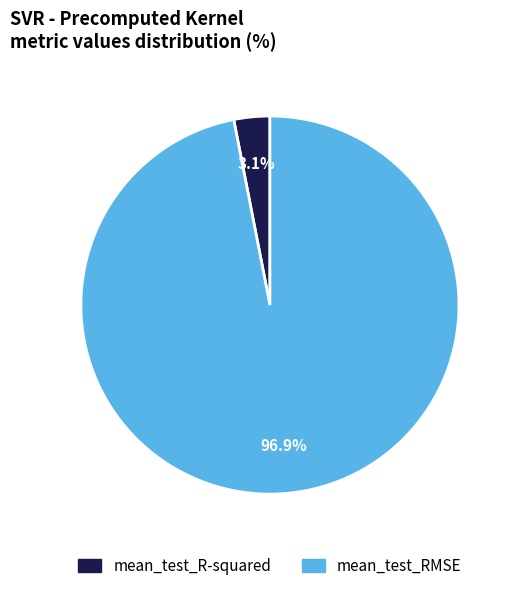

Which slice is the largest?

mean_test_RMSE